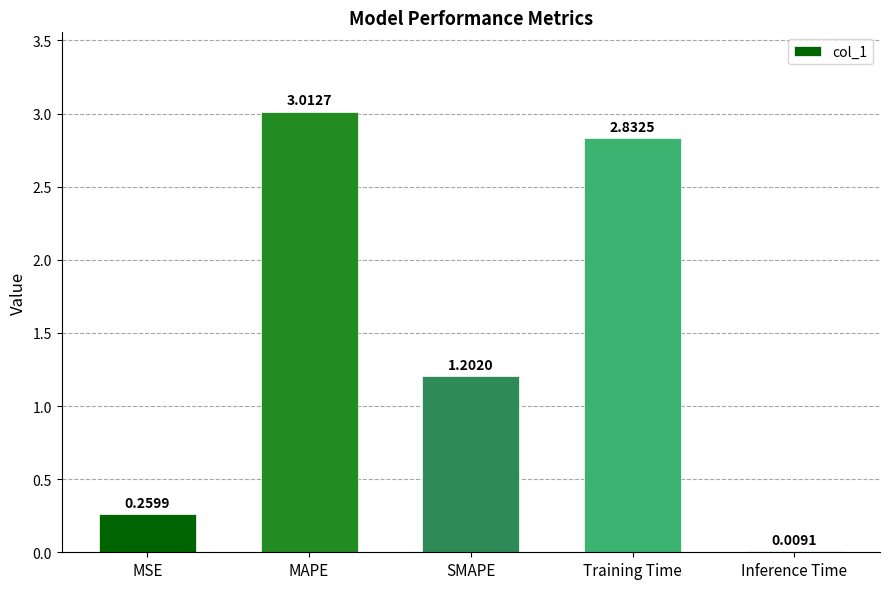

What is the change in value from MSE to MAPE?

+2.8